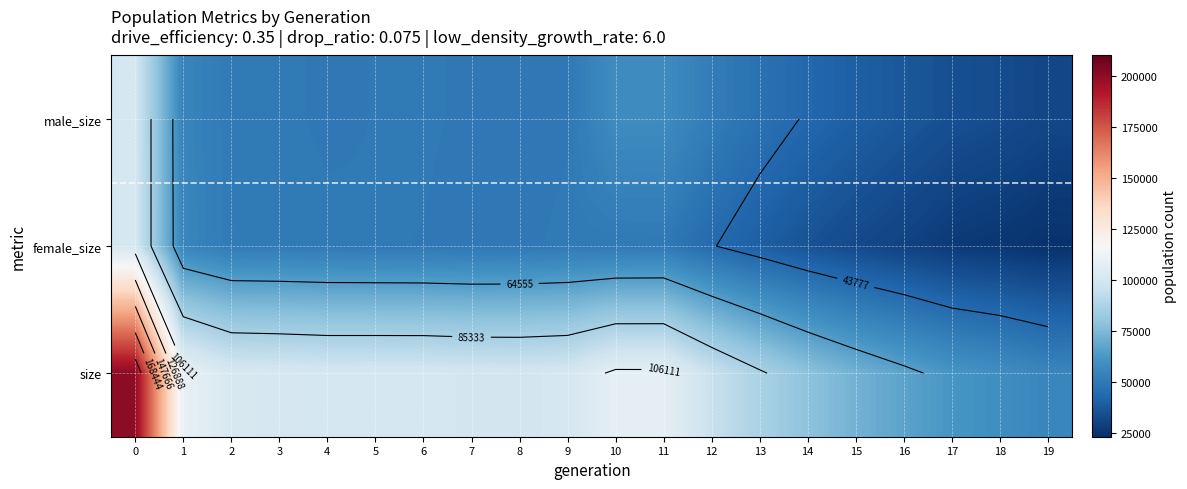

How many categories are shown in the chart?

20